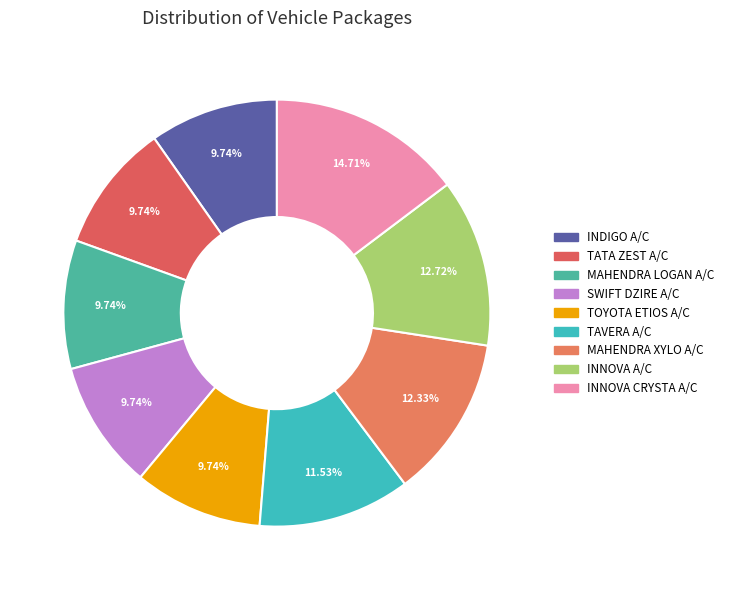

What is the total percentage of INNOVA A/C and INNOVA CRYSTA A/C?

27.4%